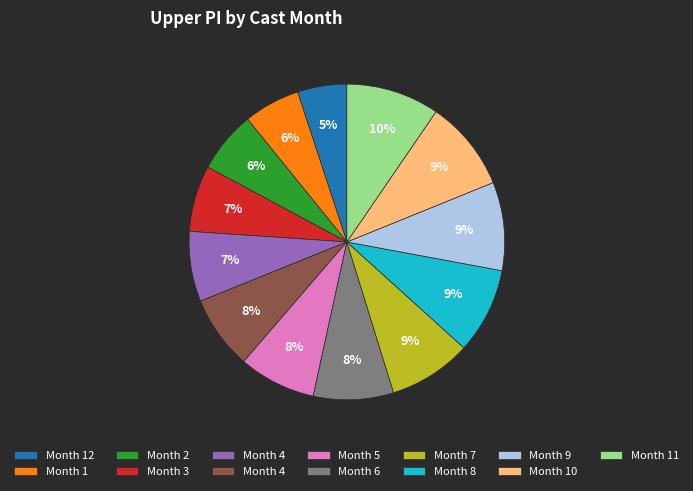

Does any single category account for the majority?

No